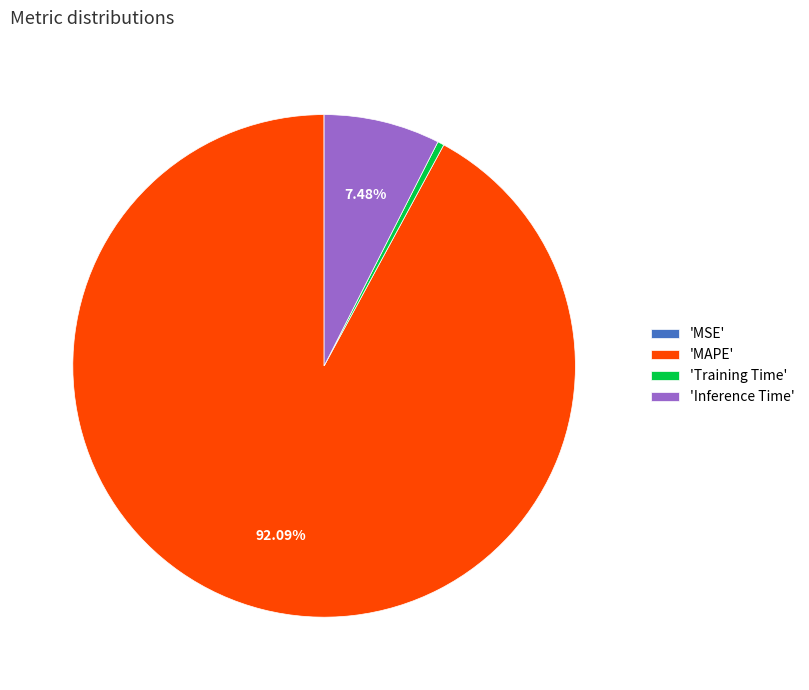

Which category has the biggest portion of the pie?

'MAPE'